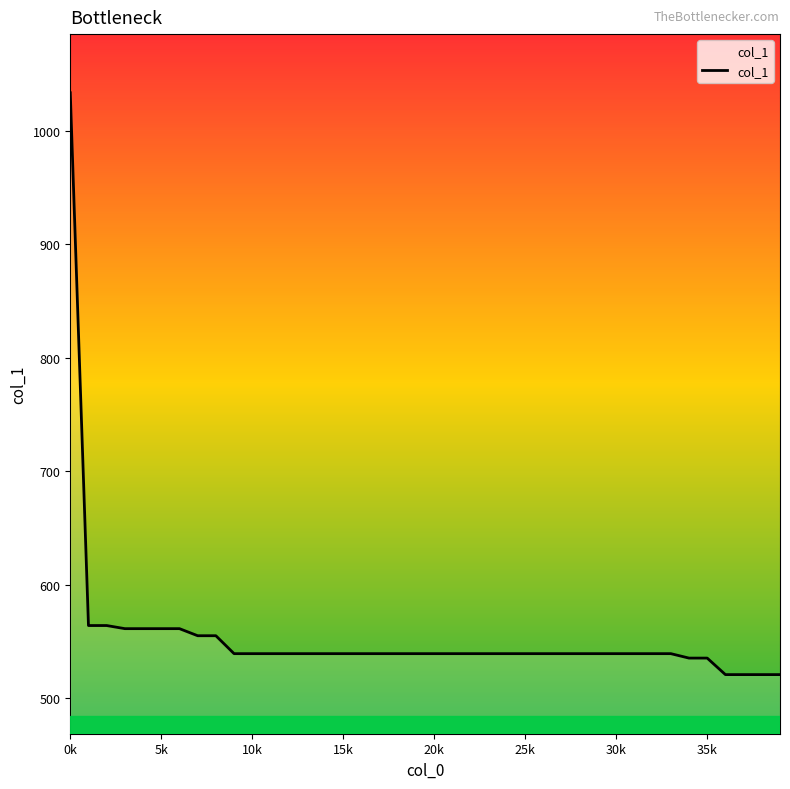

What is the sum of all values?

22155.5